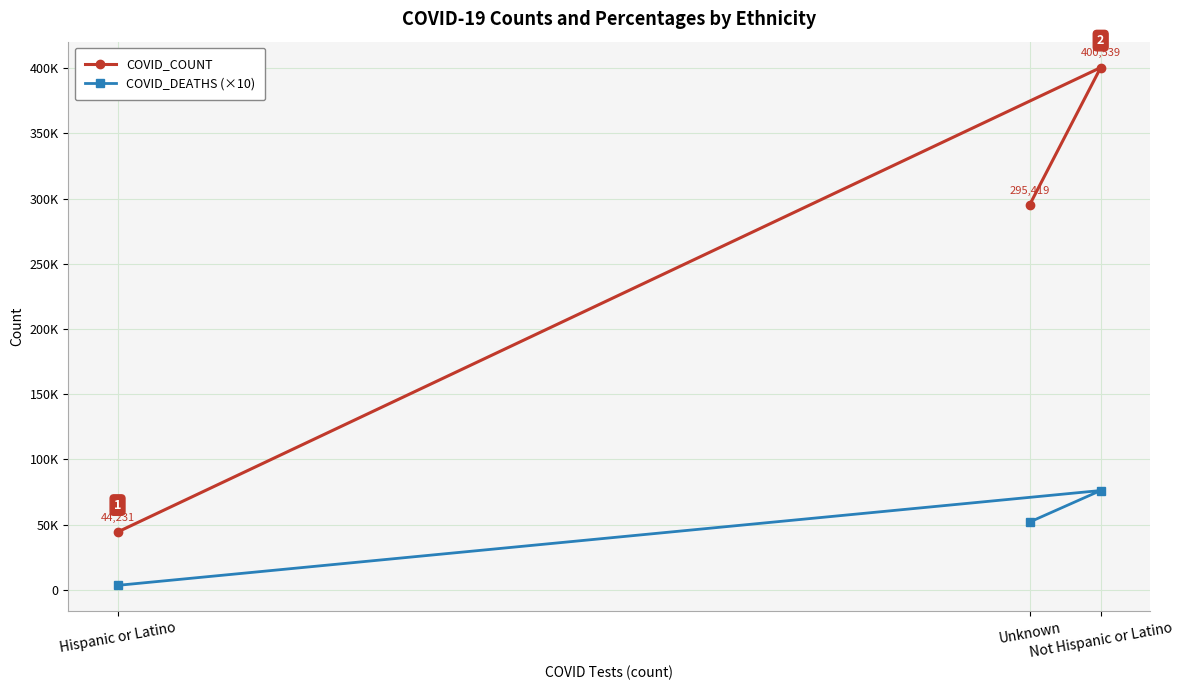

What are all the series names shown in the legend?

COVID_COUNT, COVID_DEATHS (×10)